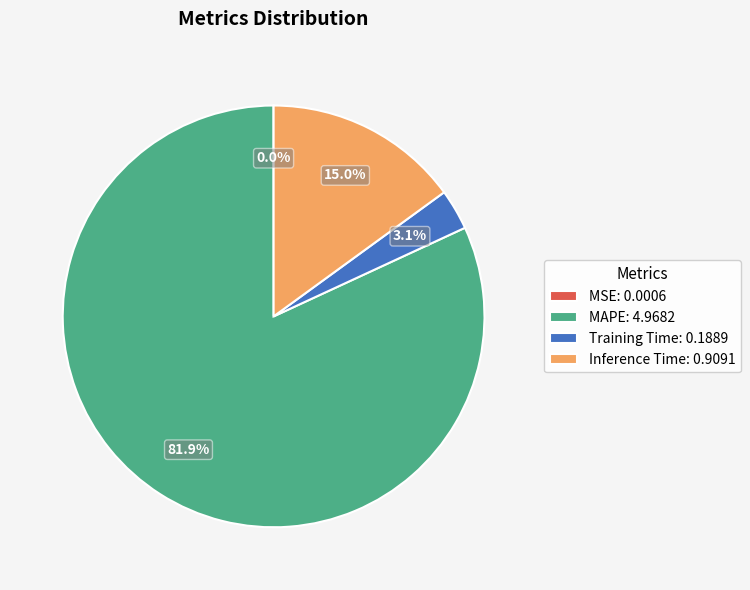

To the nearest percent, what percentage of the pie is MAPE?

82%